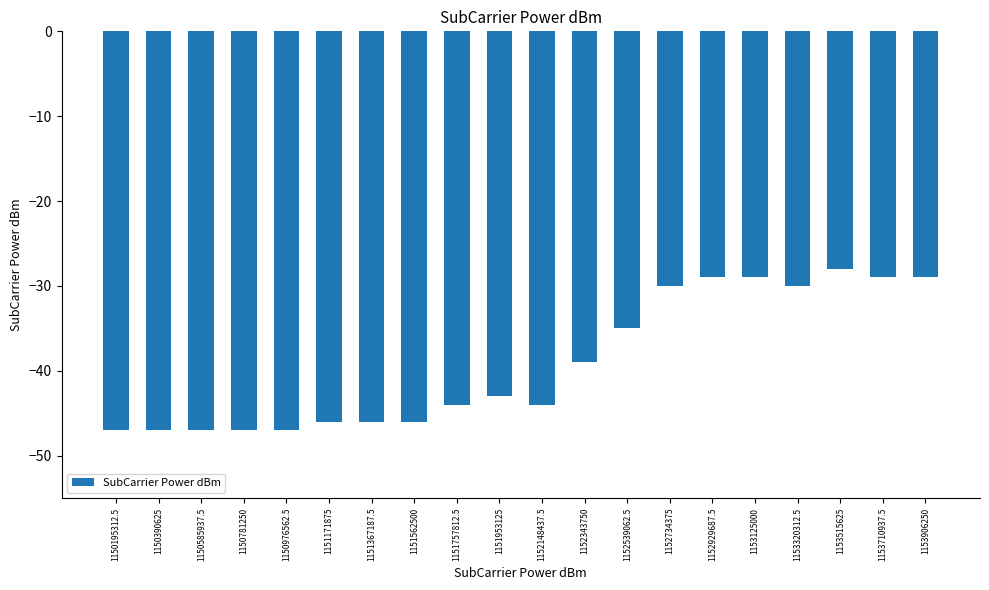

Reading left to right, transcribe all the data shown in this chart.

1150195312.5=-47	1150390625=-47	1150585937.5=-47	1150781250=-47	1150976562.5=-47	1151171875=-46	1151367187.5=-46	1151562500=-46	1151757812.5=-44	1151953125=-43	1152148437.5=-44	1152343750=-39	1152539062.5=-35	1152734375=-30	1152929687.5=-29	1153125000=-29	1153320312.5=-30	1153515625=-28	1153710937.5=-29	1153906250=-29